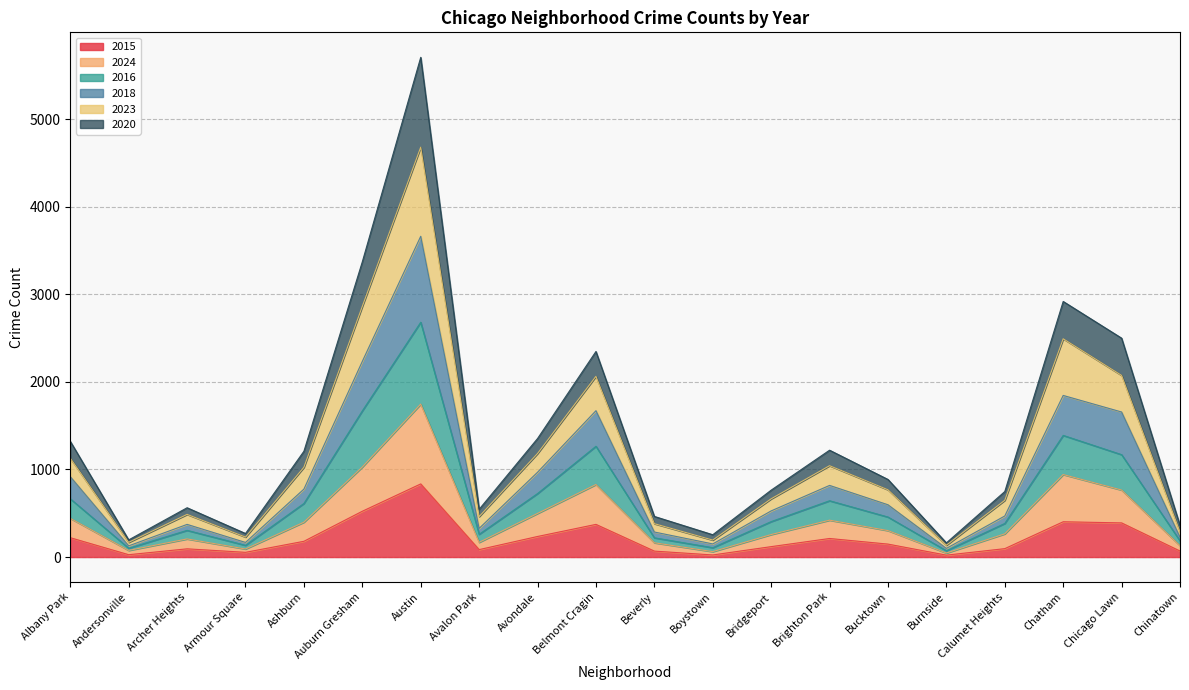

What is the maximum value shown in the chart?

5705